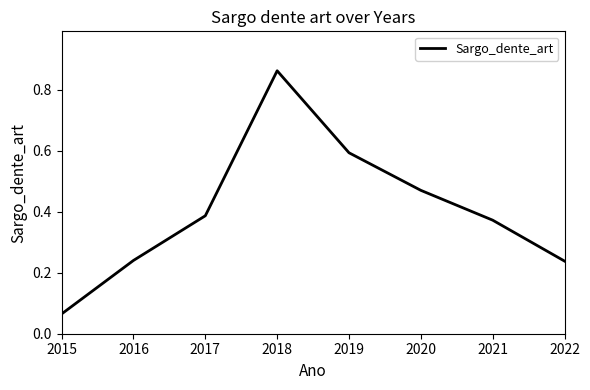

Which label corresponds to the largest value in the chart?

2018